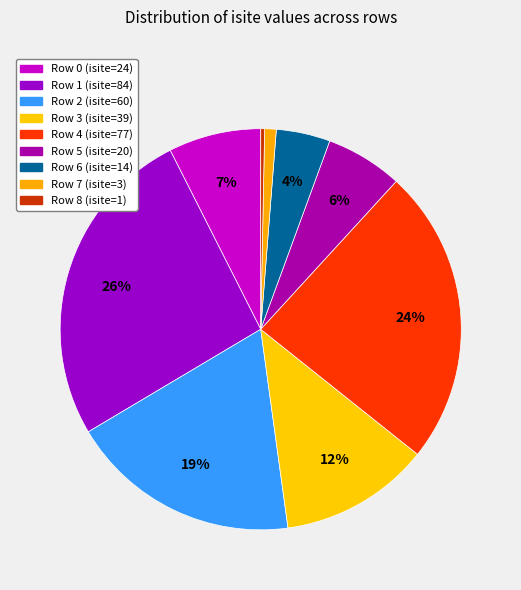

What portion of the pie excludes Row 8?

99.7%